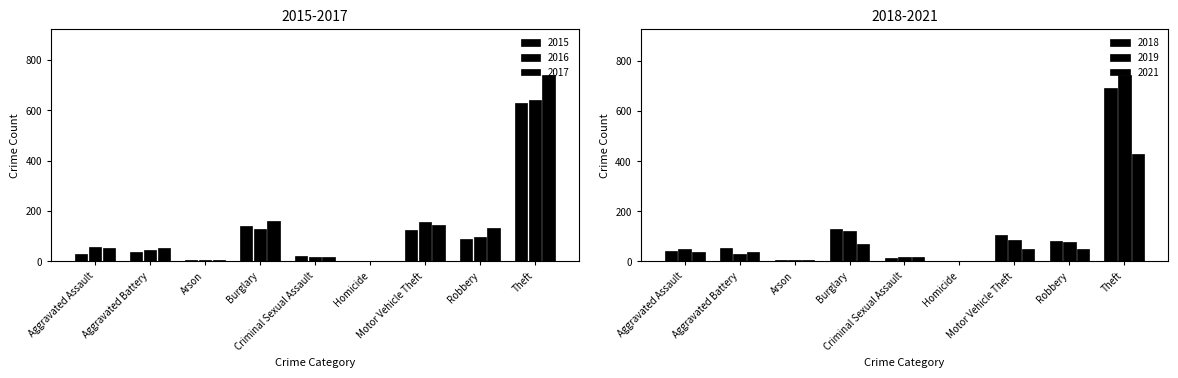

Is it true that 2016 equals 96 at Robbery?

True